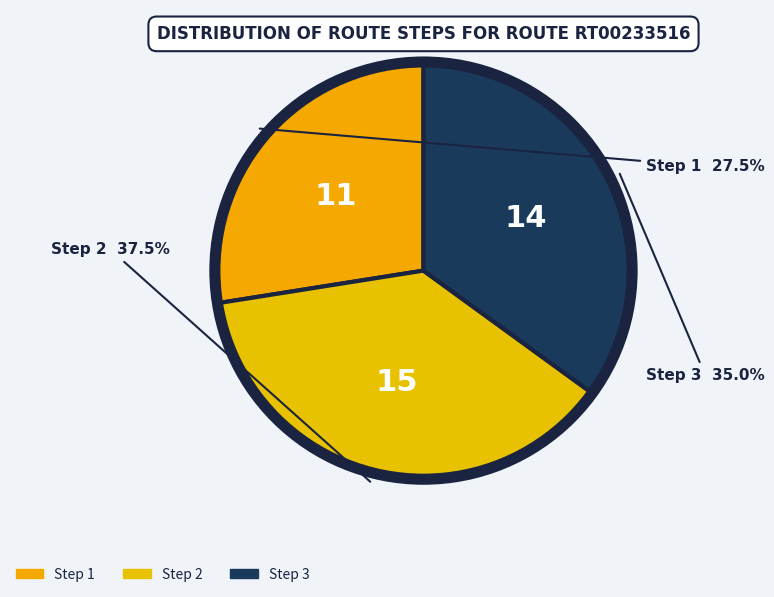

Does any single category account for the majority?

No